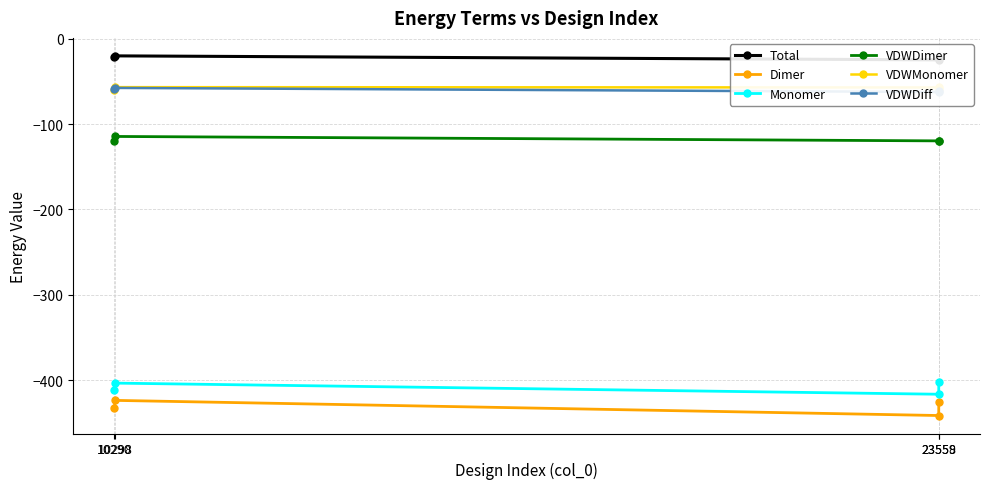

How many data points in Monomer are above -403?

1